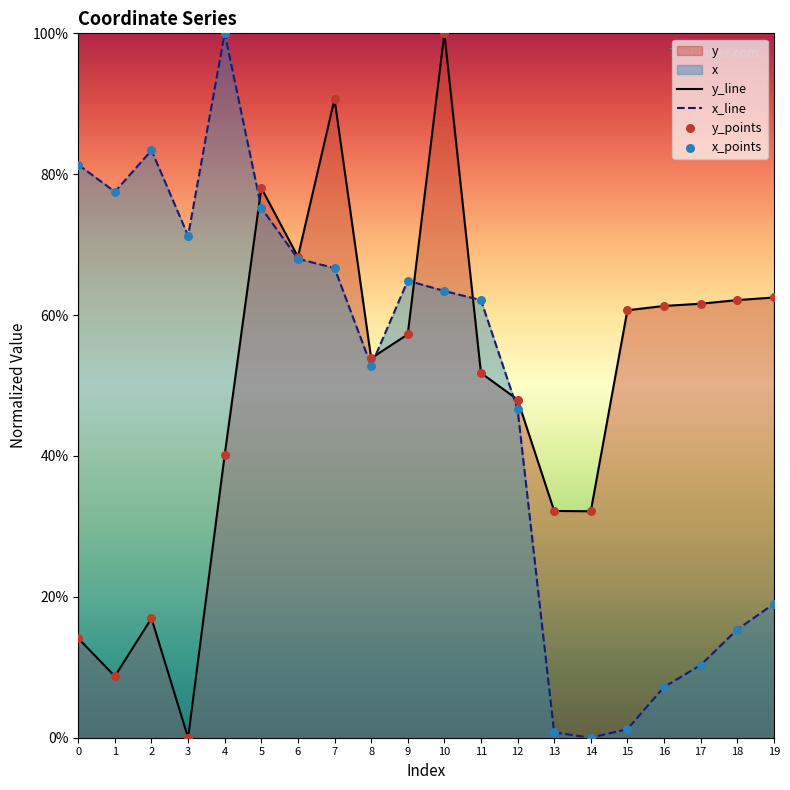

Which series contains the highest Y value?

y_line